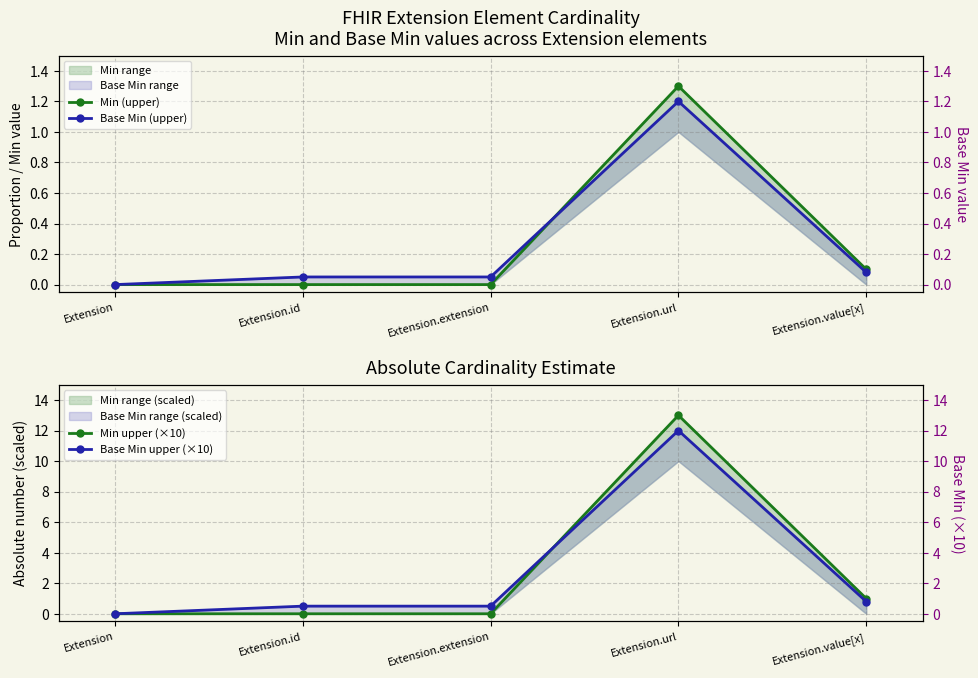

Reading right to left, what are all the values shown in this chart?

Min (upper): 0.1	1.3	0.0	0.0	0.0
Base Min (upper): 0.1	1.2	0.1	0.1	0.0
Min upper (×10): 1.0	13.0	0.0	0.0	0.0
Base Min upper (×10): 0.8	12.0	0.5	0.5	0.0